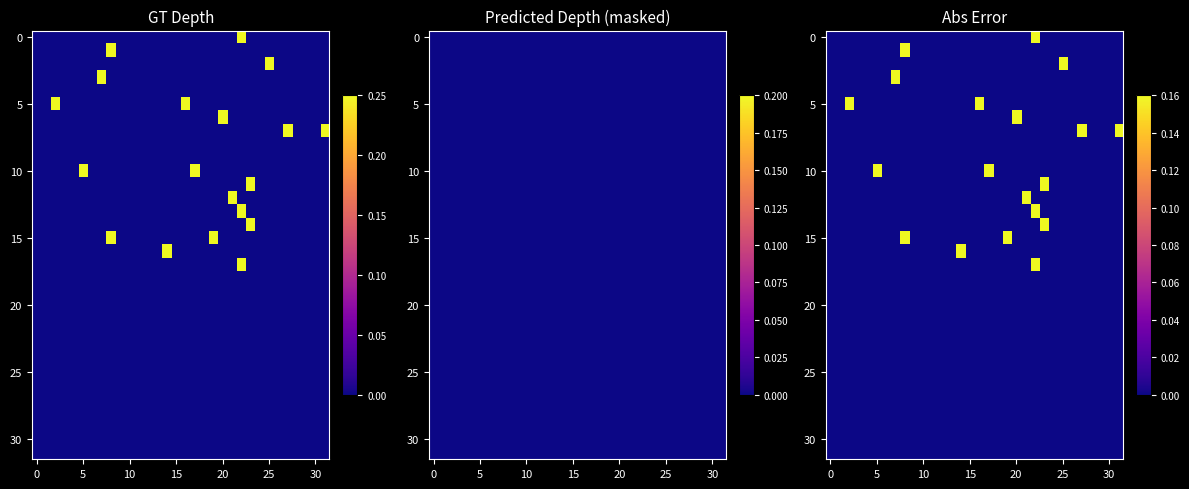

At which category is the sum across all series the highest?

22